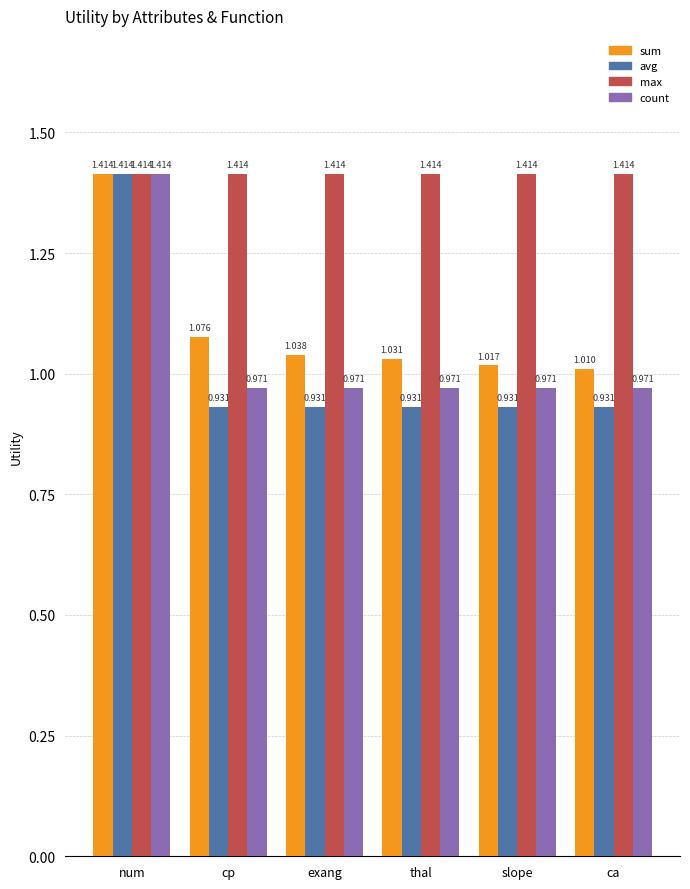

Which series has the largest total across all categories?

max